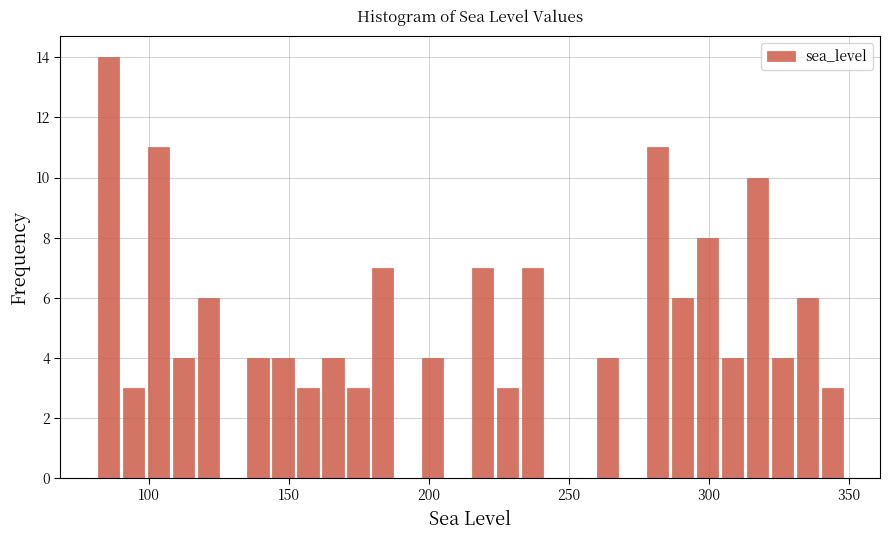

Read against the x-axis, roughly where is the centre of the tallest bar?

85